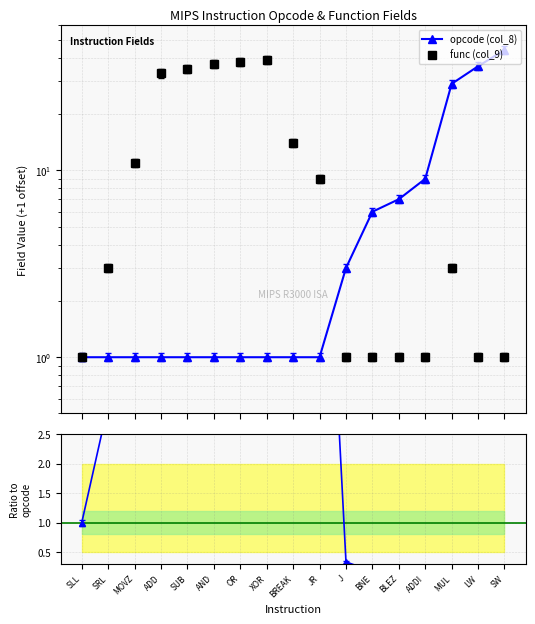

What is the sum of all func (col_9) values?

229.0